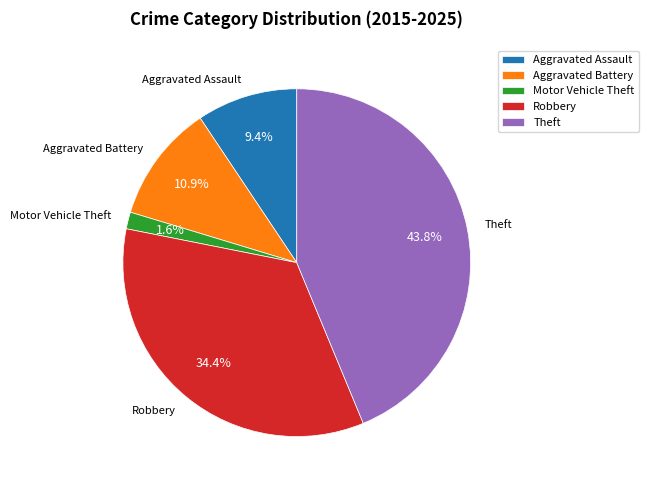

What percentage is the Theft slice, to the nearest percent?

44%